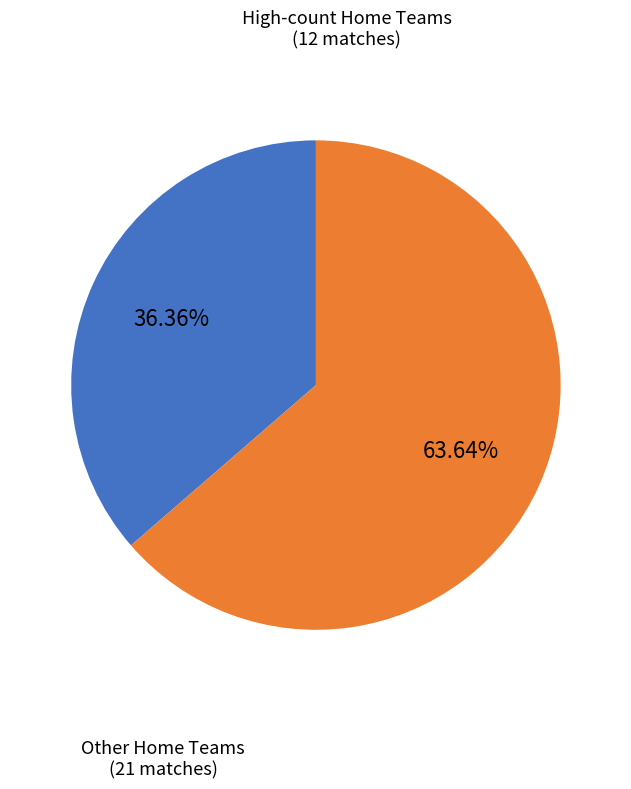

Is there a majority slice in this chart?

Yes